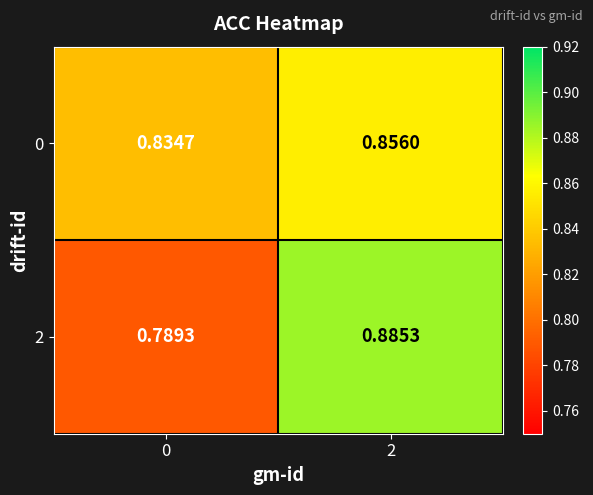

Which series changed the most between 0 and 2?

2